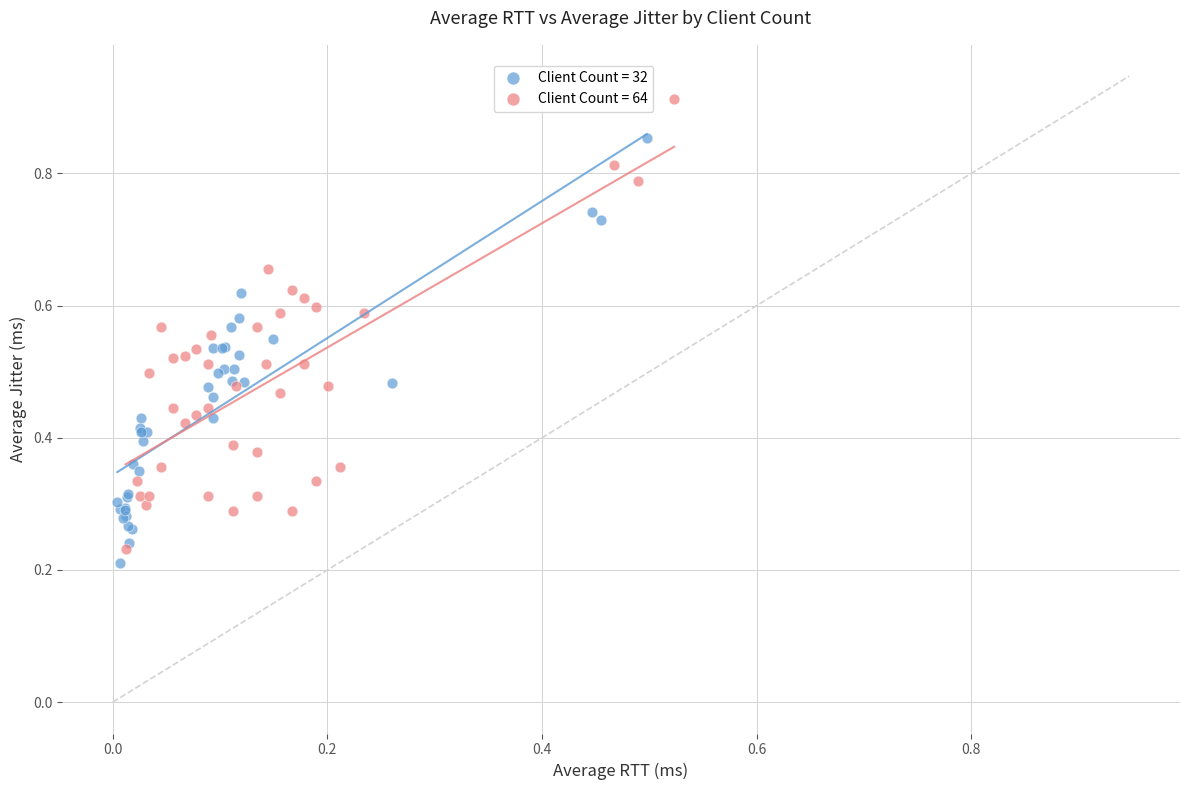

Which series reaches the maximum Y coordinate?

Client Count = 64